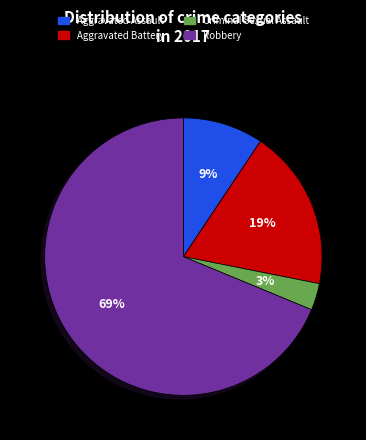

Which slice represents more than half of the pie?

Robbery